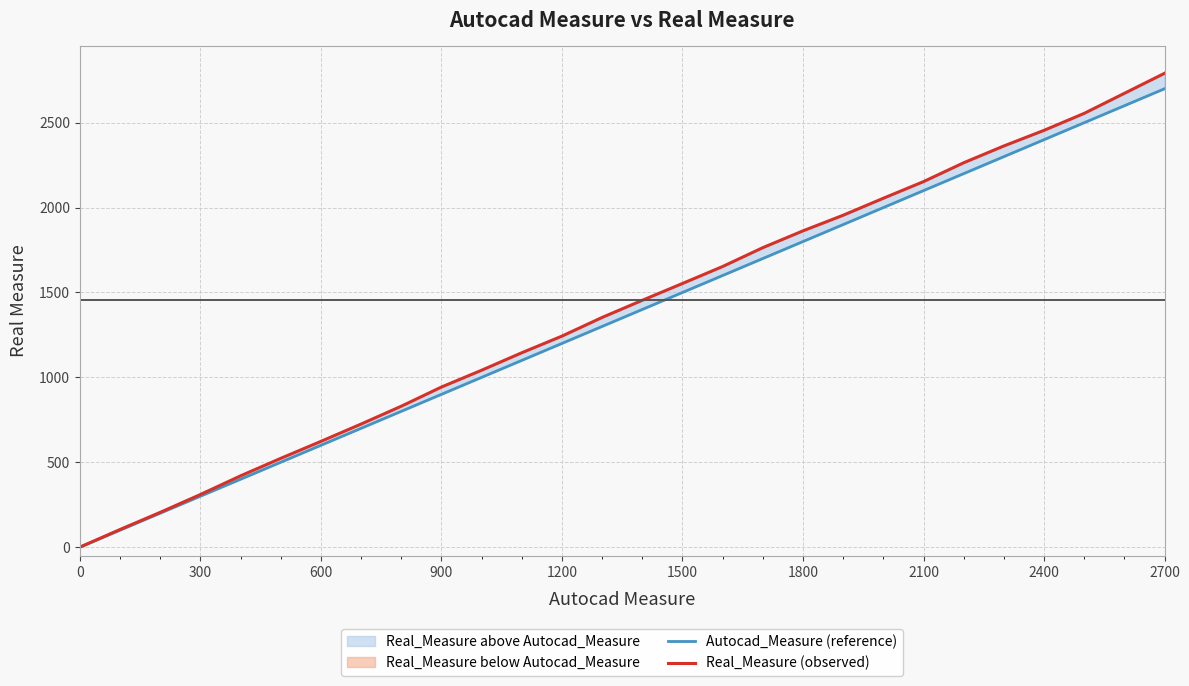

Which series changed the most between 1200 and 2100?

Real_Measure (observed)